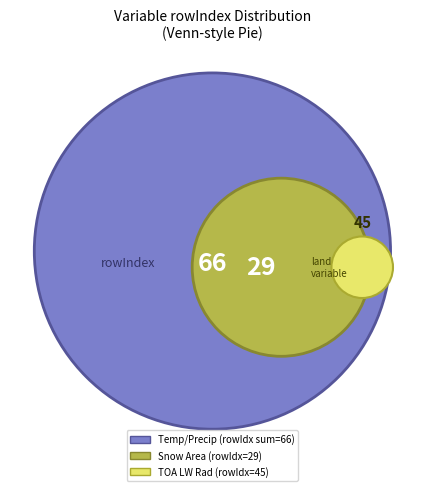

True or false: Precipitation accounts for 21% of the total.

False